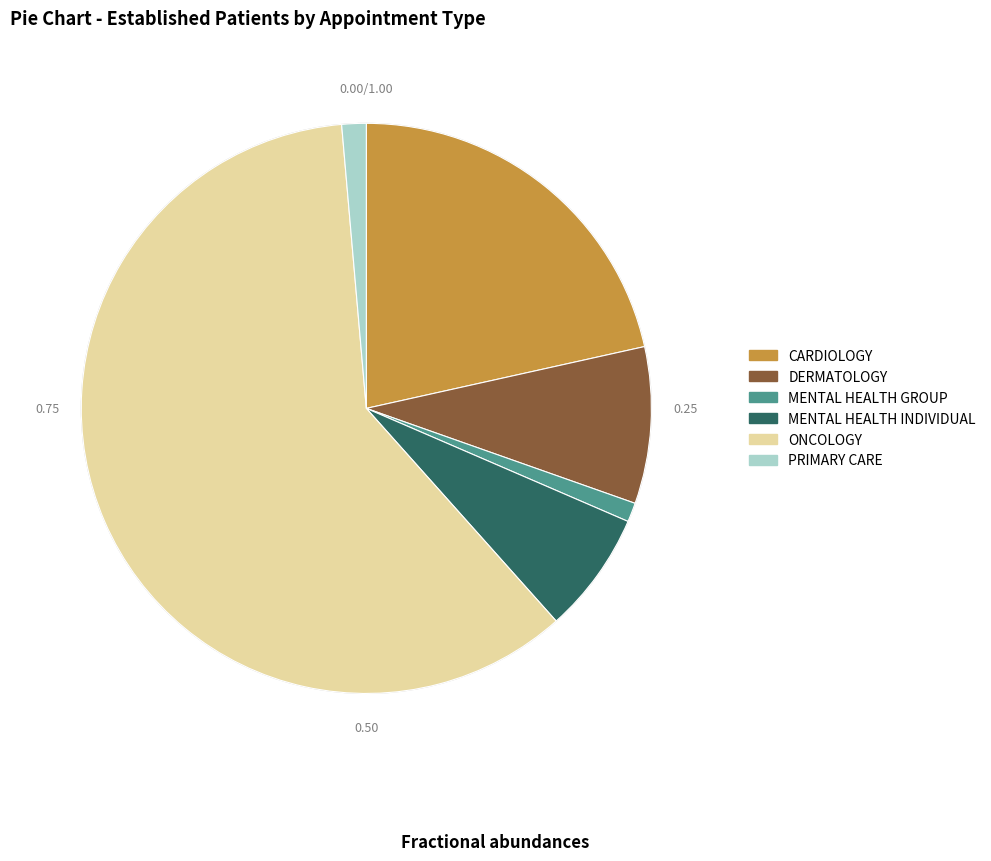

Approximately how many times larger is the value at MENTAL HEALTH INDIVIDUAL compared to PRIMARY CARE?

5.0